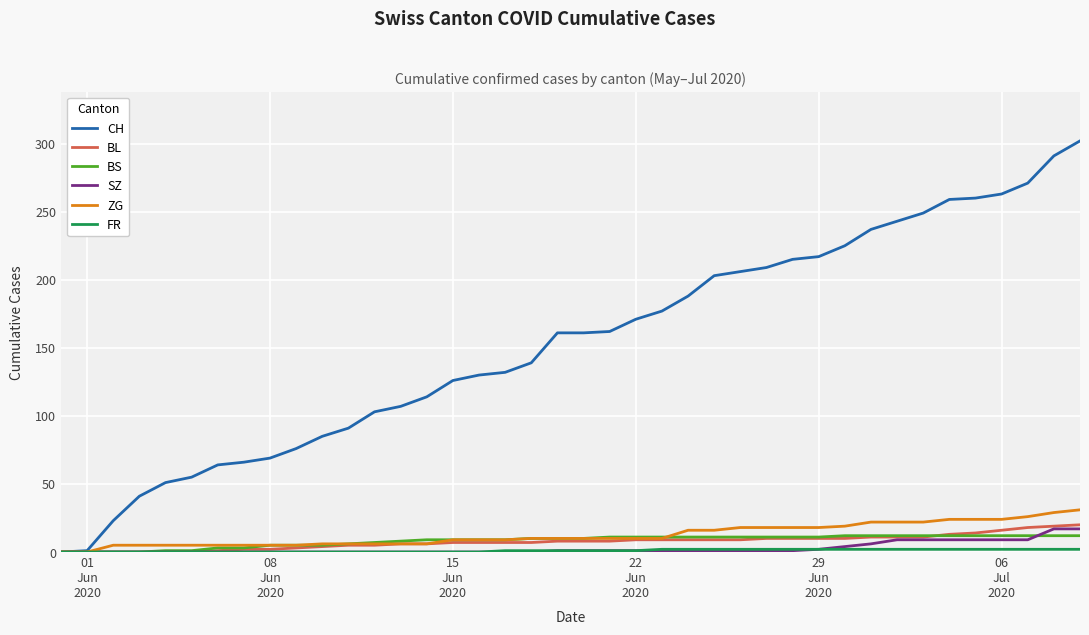

Which series has the widest spread of values?

CH